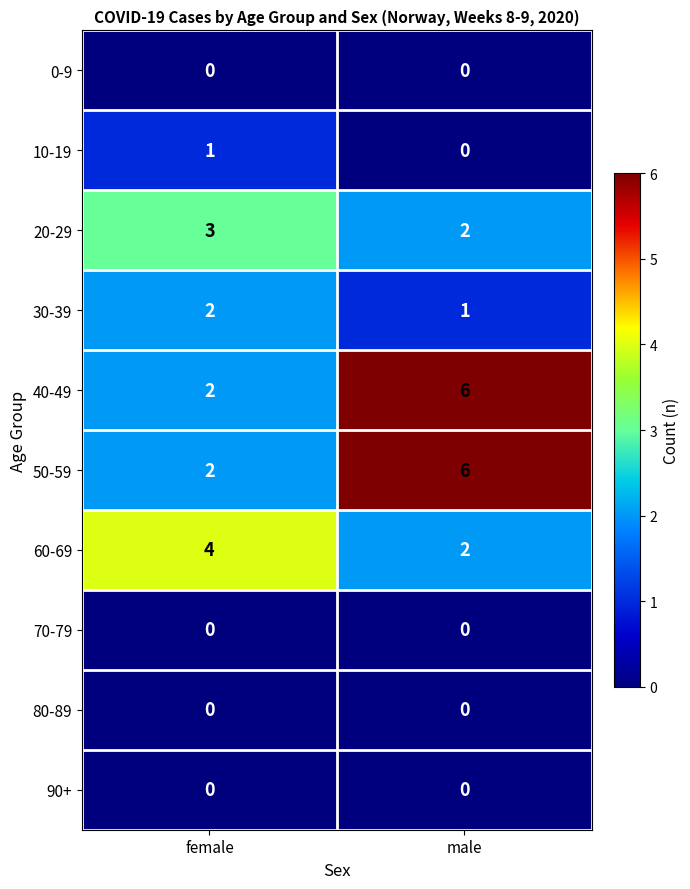

Which category has the highest value across all series?

male